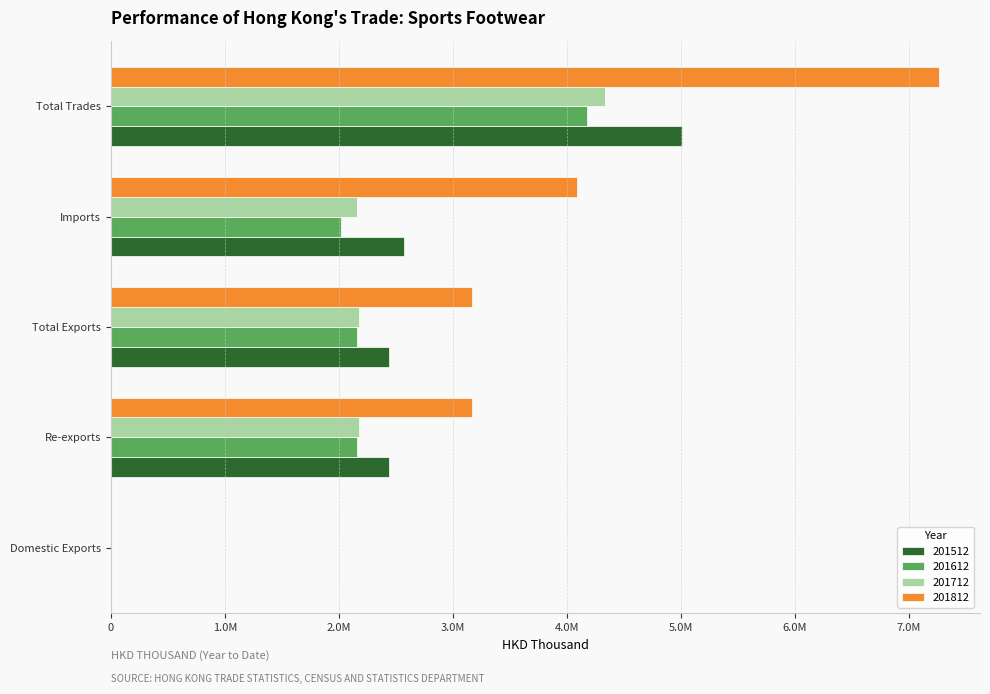

Which series has the largest total across all categories?

201812